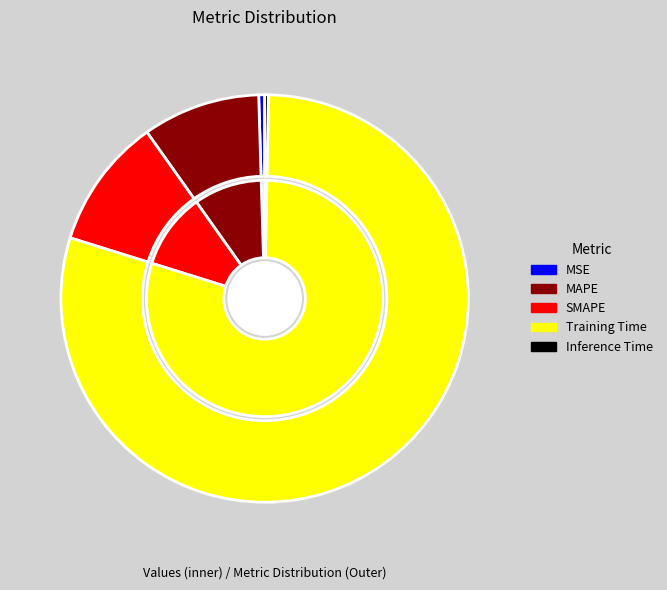

Is there any slice that represents more than half of the pie?

Yes